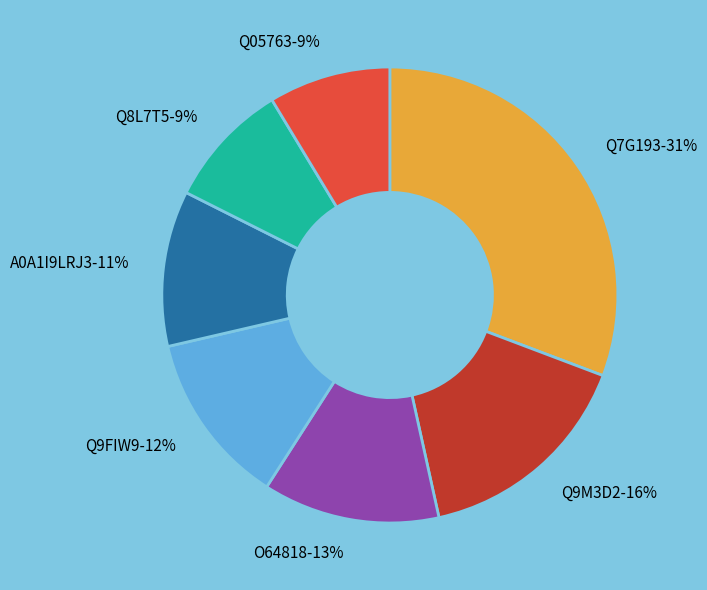

Is the sum of Q9FIW9-12% and Q9M3D2-16% greater than half?

No